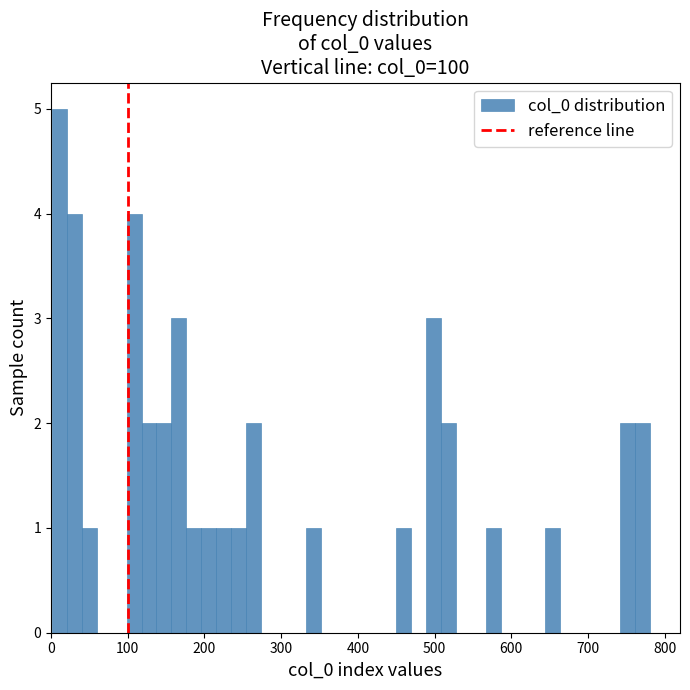

Around what value on the x-axis is the tallest bar? Give the approximate position of its centre, as read against the axis.

10